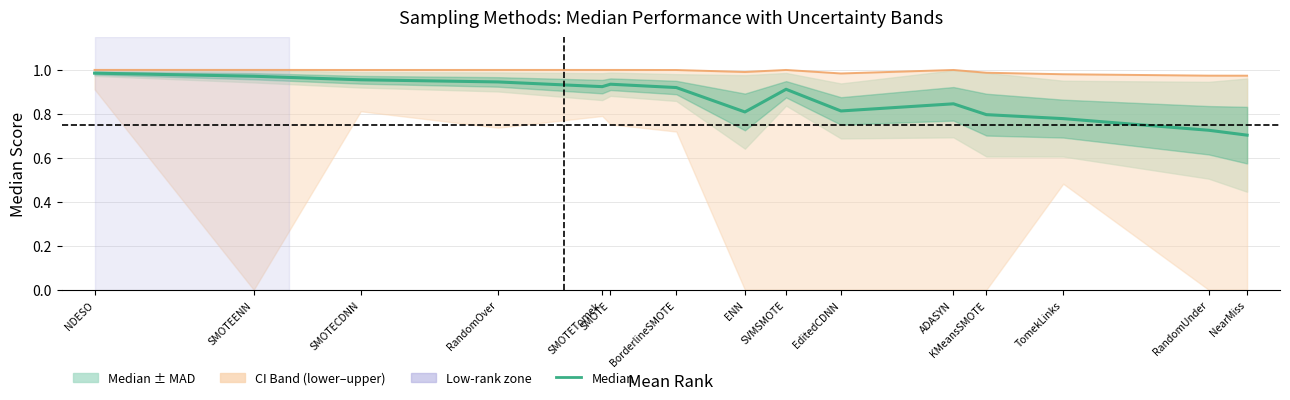

What is the total value across all series at BorderlineSMOTE?

1.9